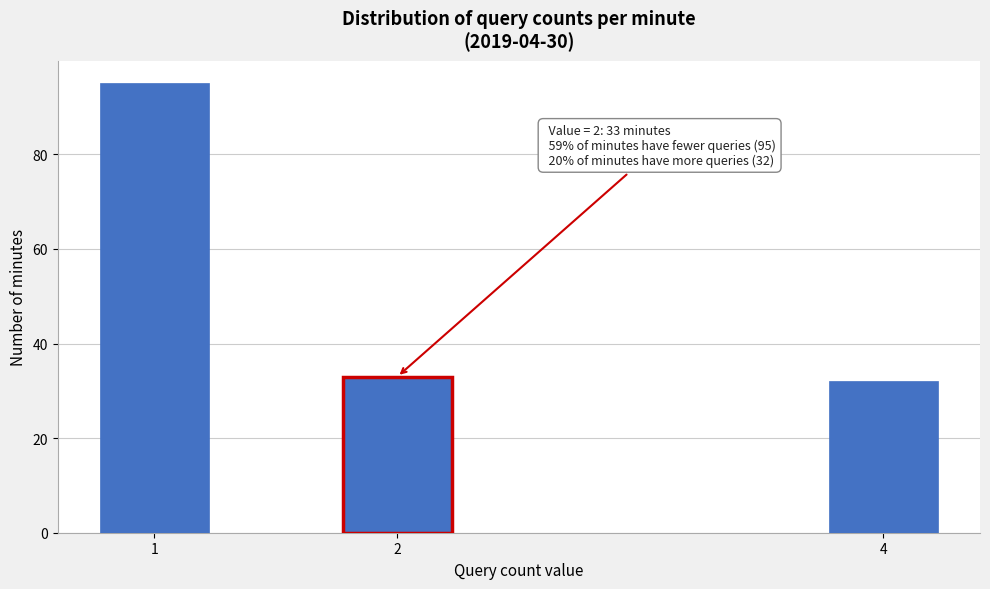

Reading left to right, transcribe all the data shown in this chart.

1=95	2=33	4=32